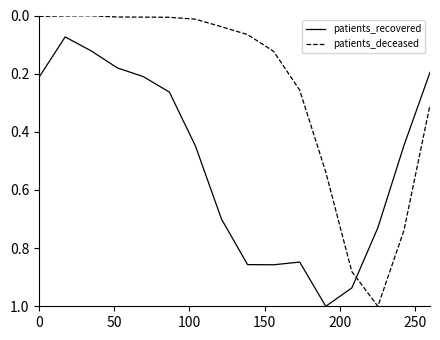

What is the greatest value displayed?

1.0